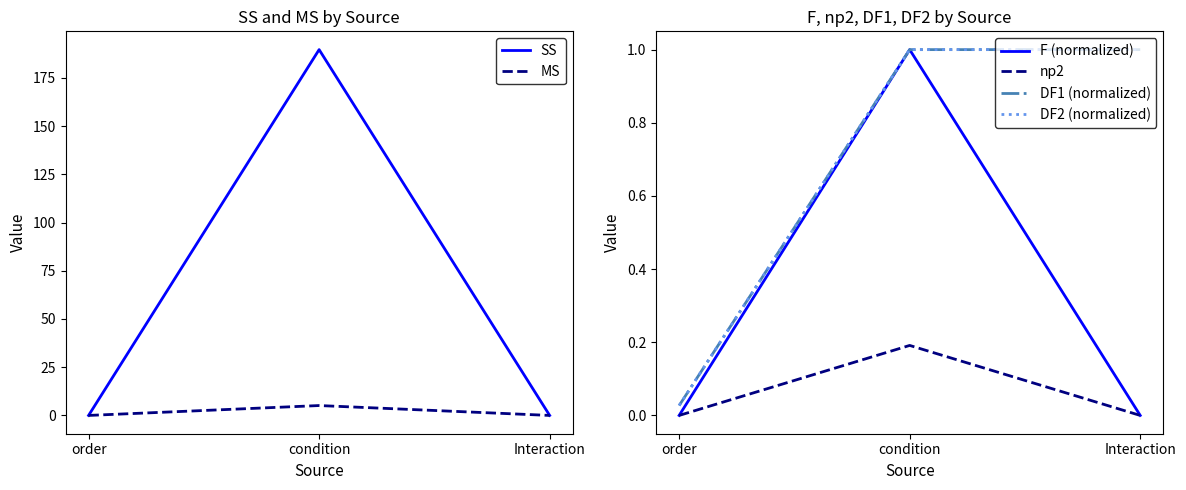

What is the sum of all DF2 (normalized) values?

2.0